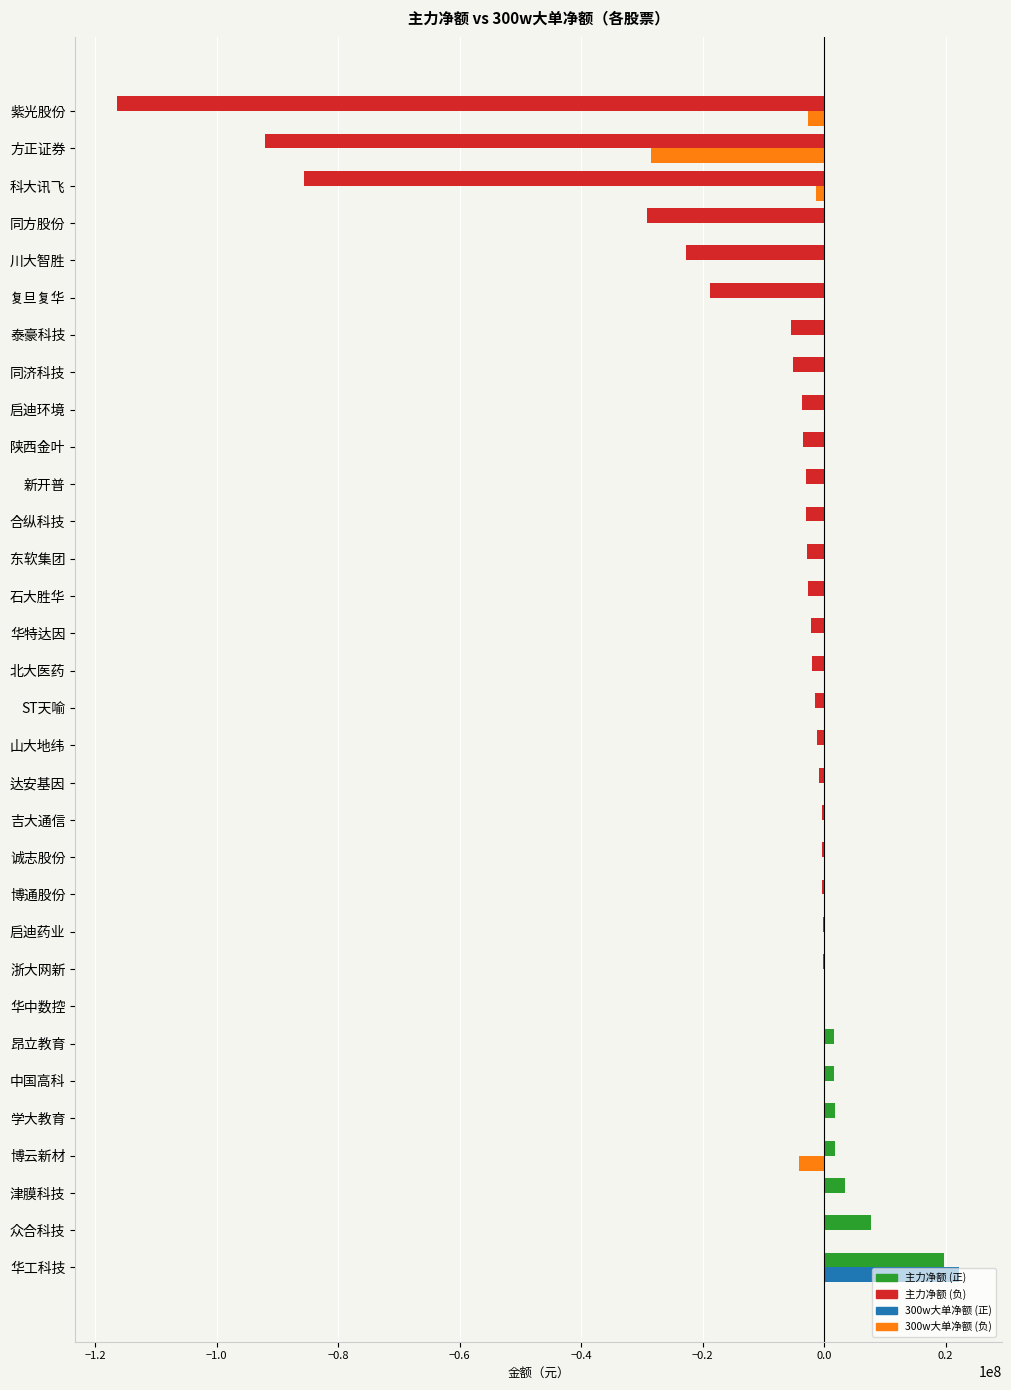

What is the total value across all series at 复旦复华?

-18846421